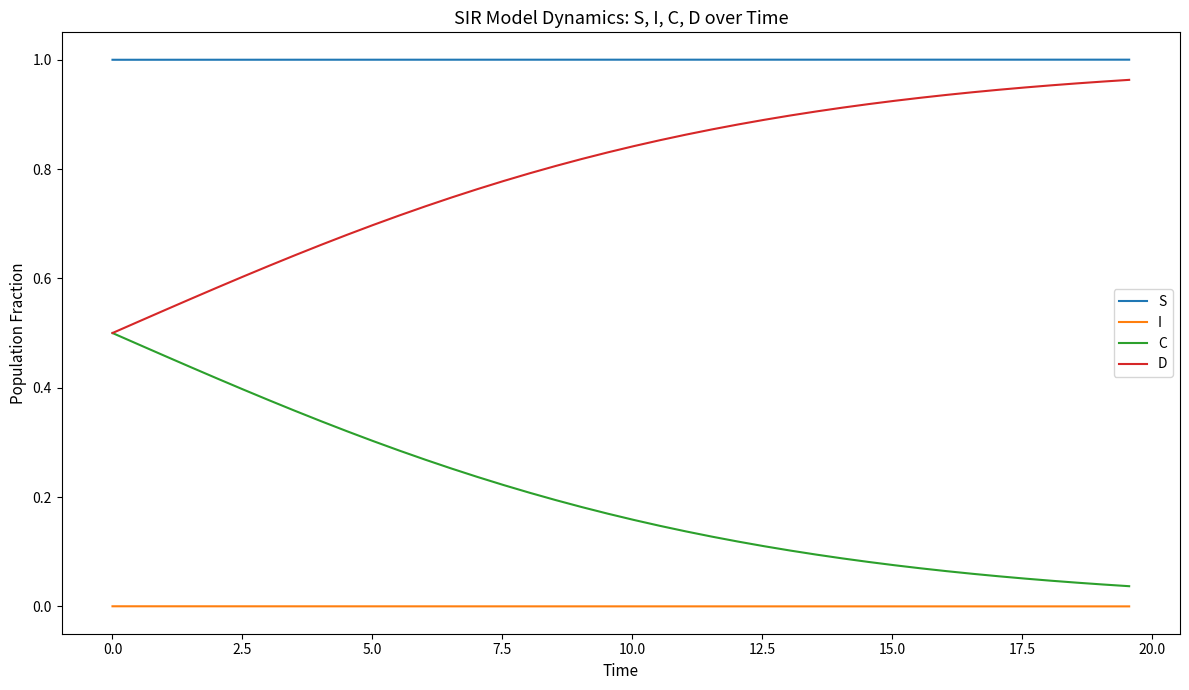

List the series in order of their overall mean, lowest first.

I, C, D, S